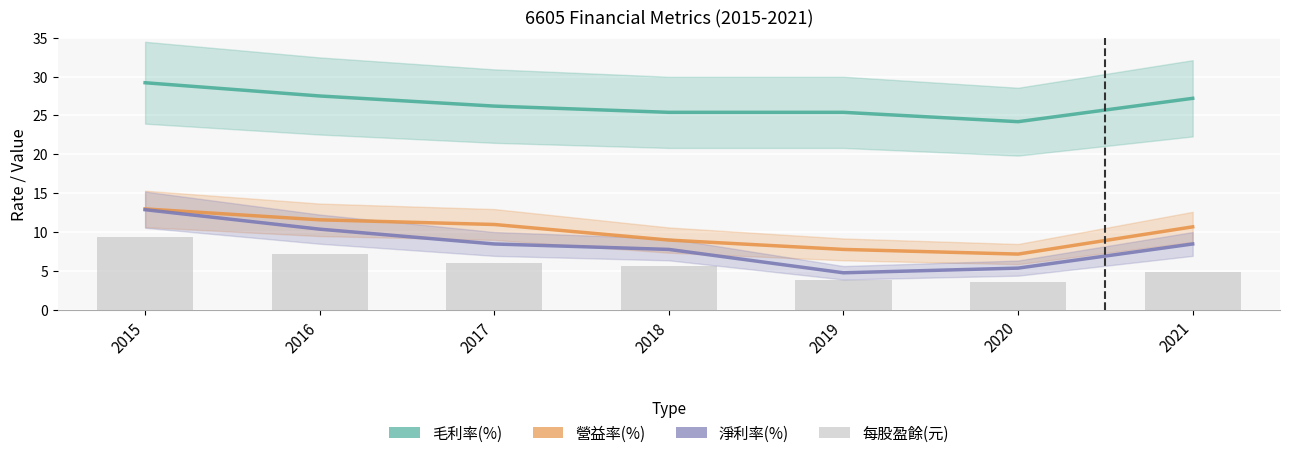

What is the sum of all 每股盈餘(元) values?

40.7